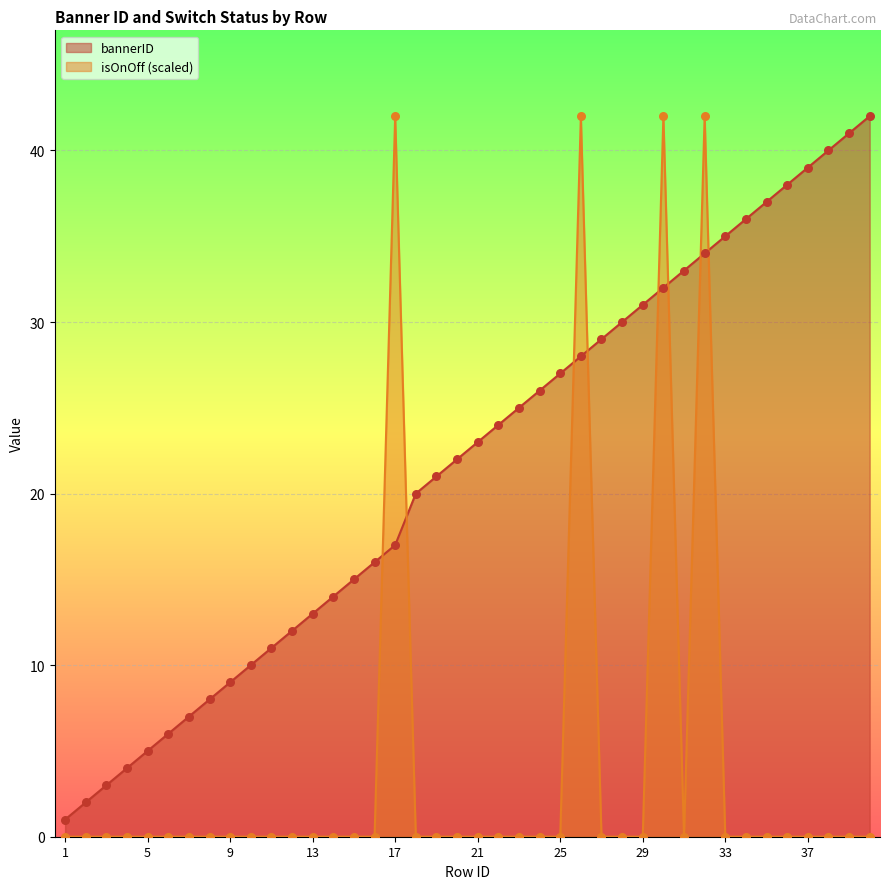

Which series has the largest total across all categories?

bannerID